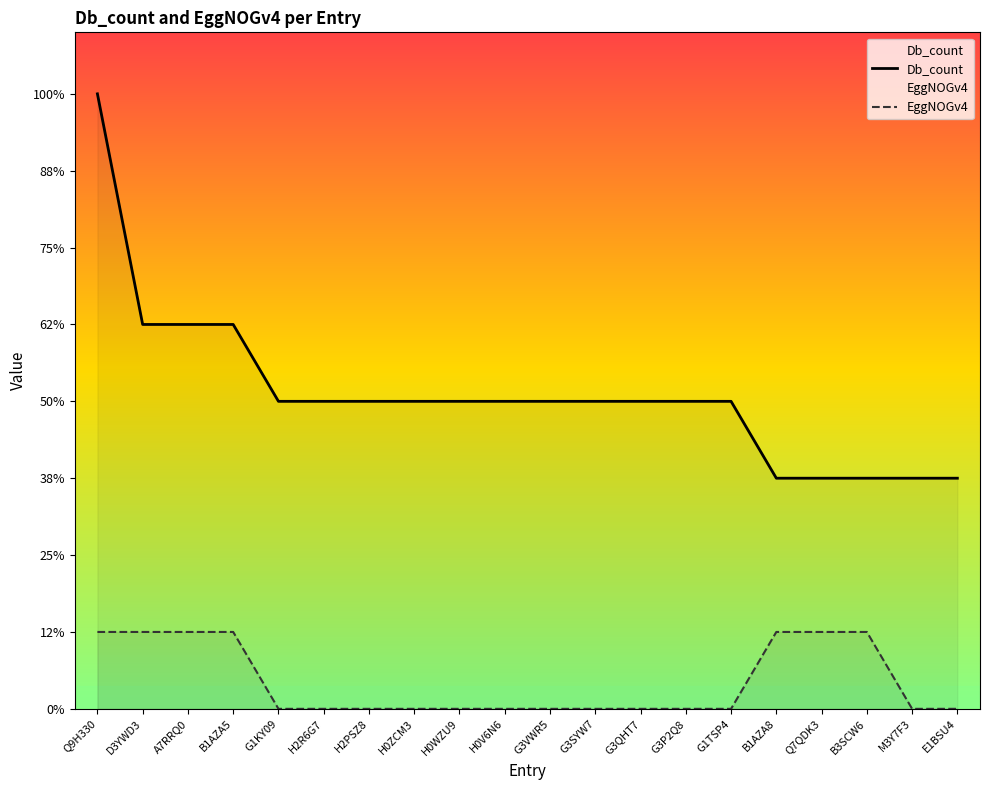

True or false: EggNOGv4 has a value of 0 at G3SYW7.

True